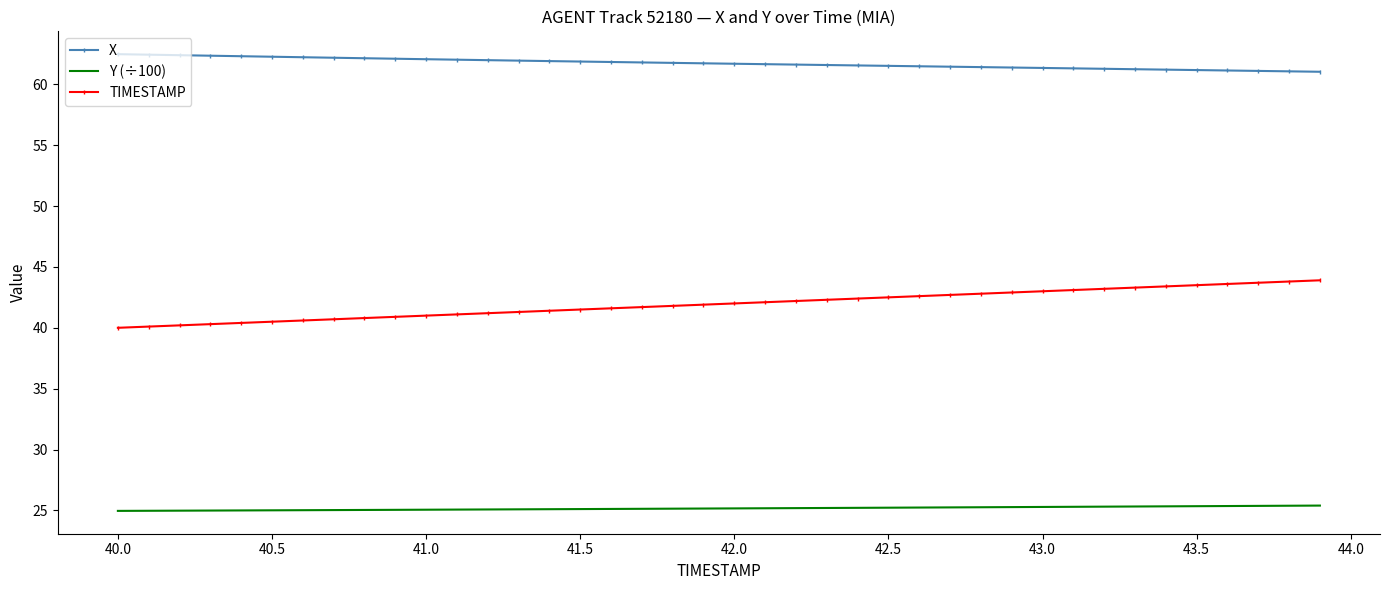

List the series in order of their peak value, highest first.

X, TIMESTAMP, Y (÷100)